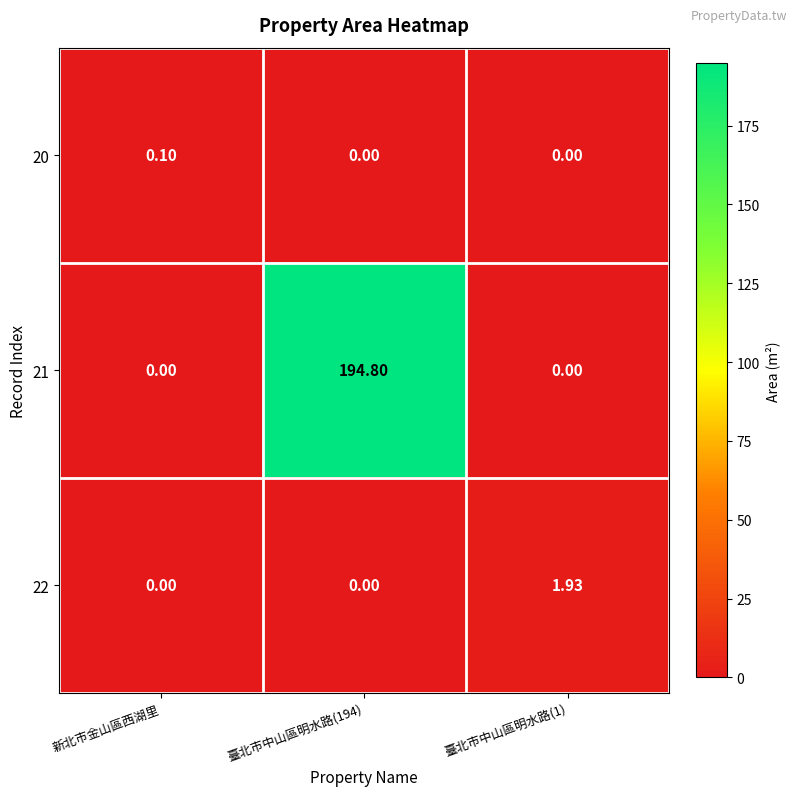

What is the maximum value shown in the chart?

194.8